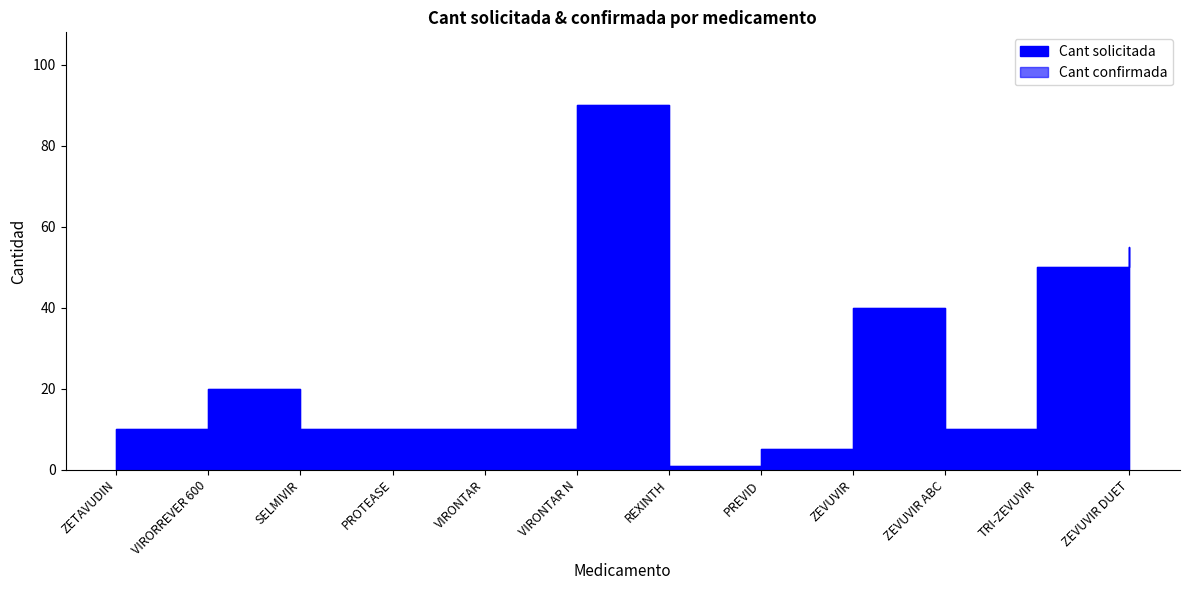

What is the label of the 3rd point from the right?

ZEVUVIR ABC